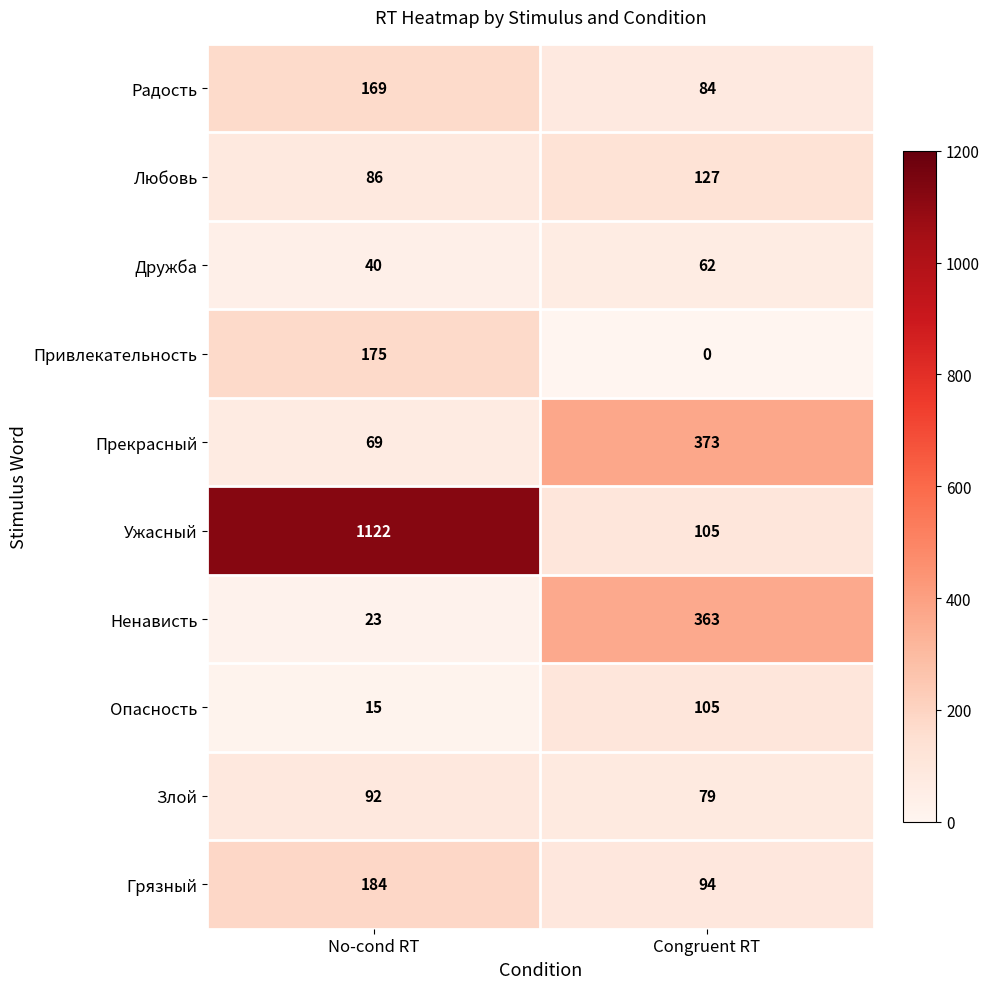

Where is Ненависть nearest to the value 193?

No-cond RT